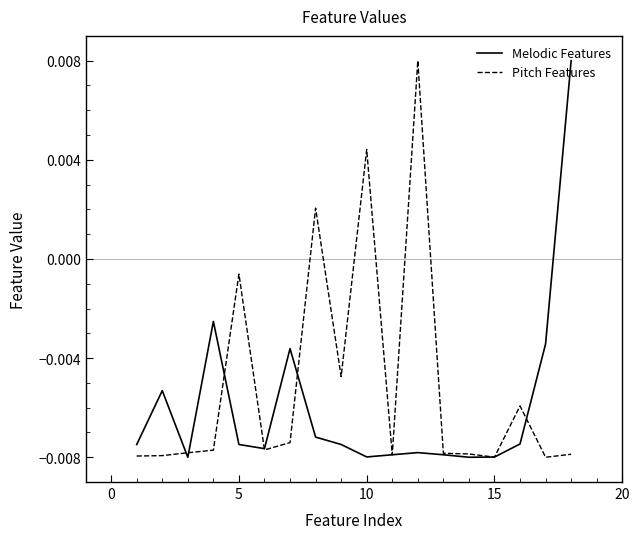

Which series has the largest total across all categories?

Pitch Features